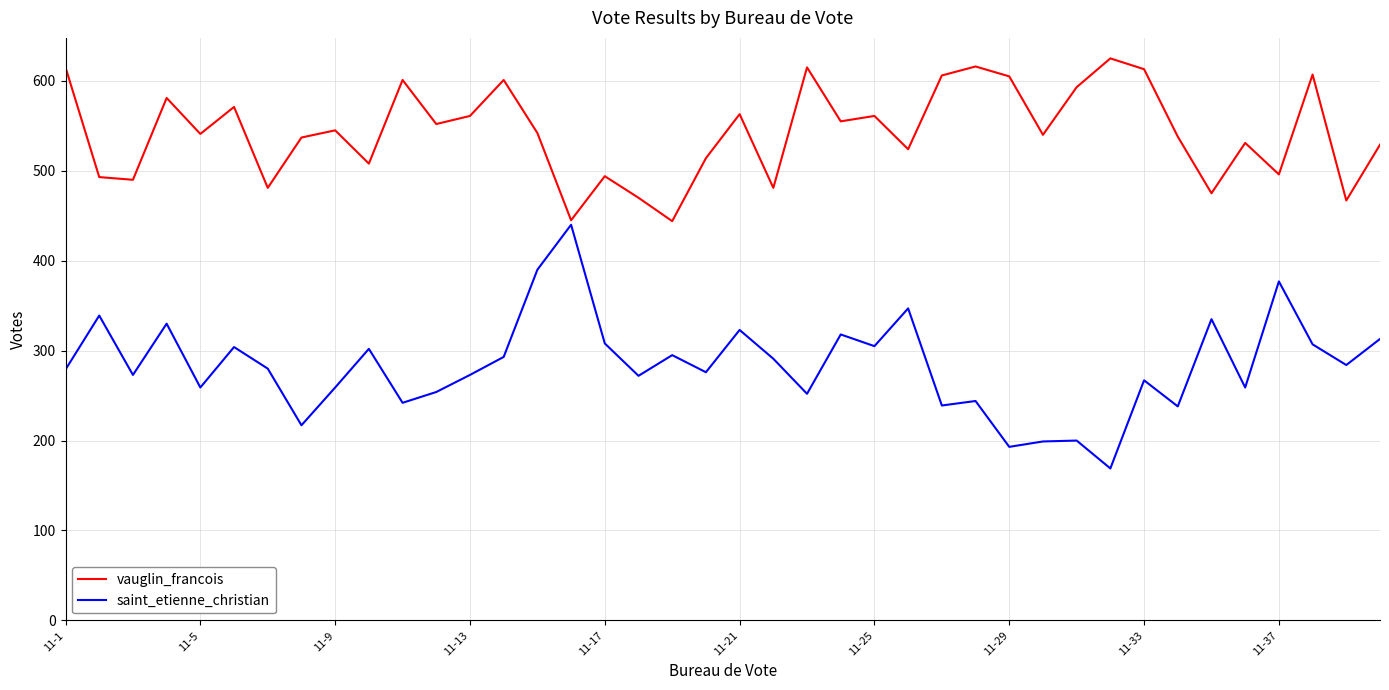

What are all the series names shown in the legend?

vauglin_francois, saint_etienne_christian